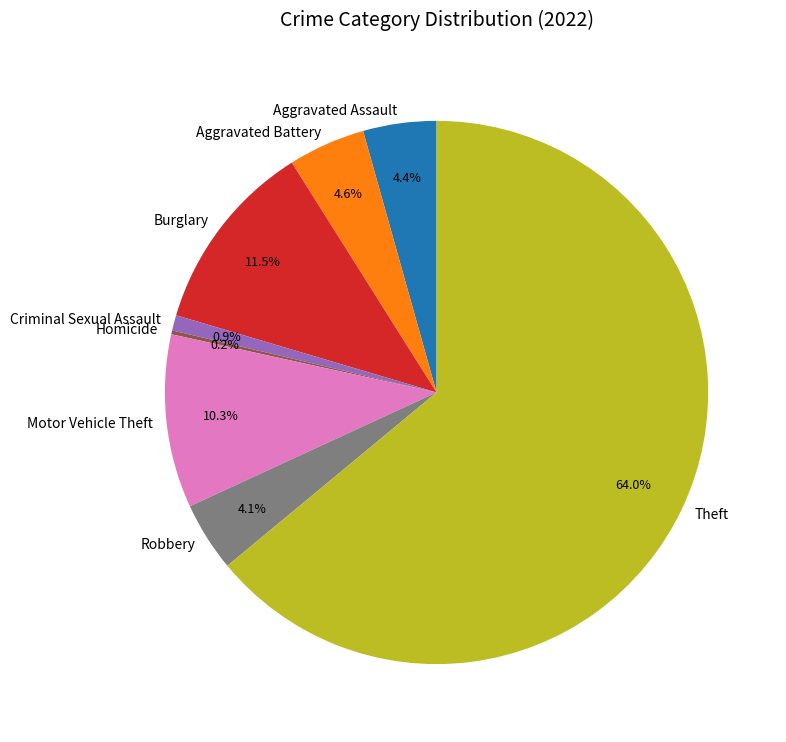

To the nearest percent, what percentage of the pie is Aggravated Battery?

5%